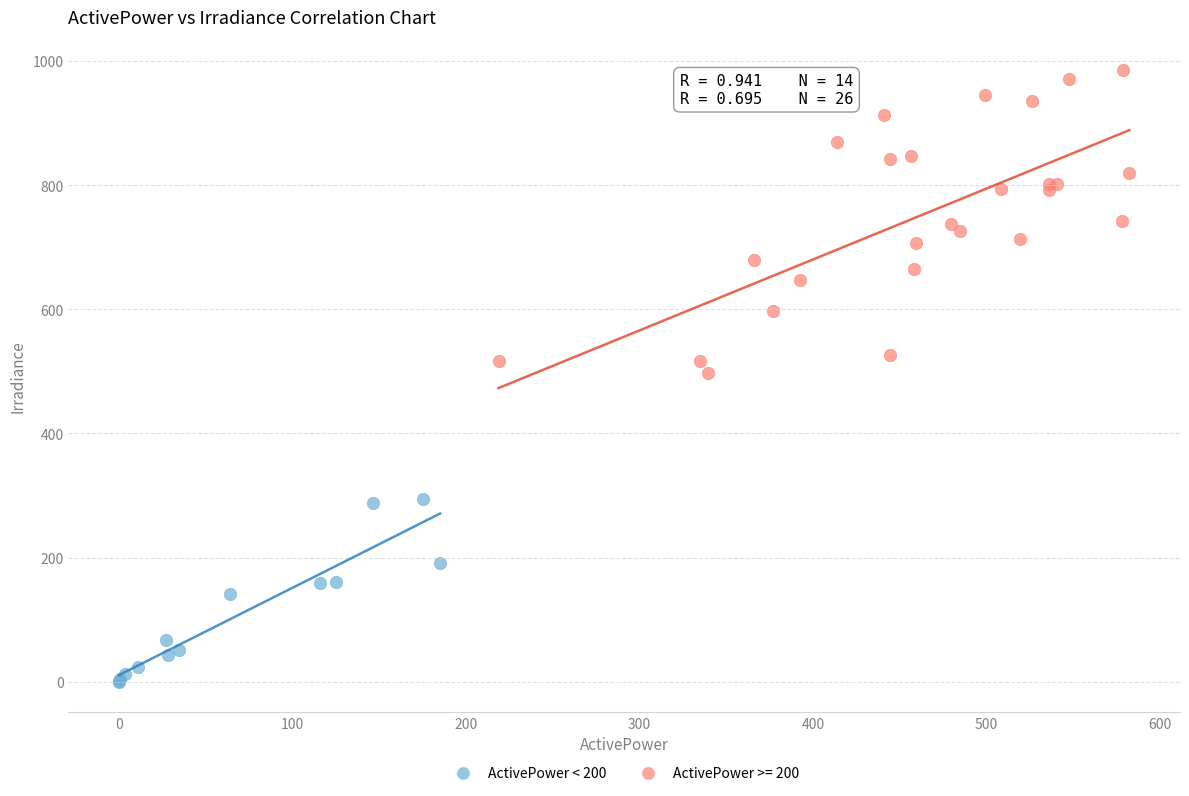

Which series reaches the maximum Y coordinate?

ActivePower >= 200